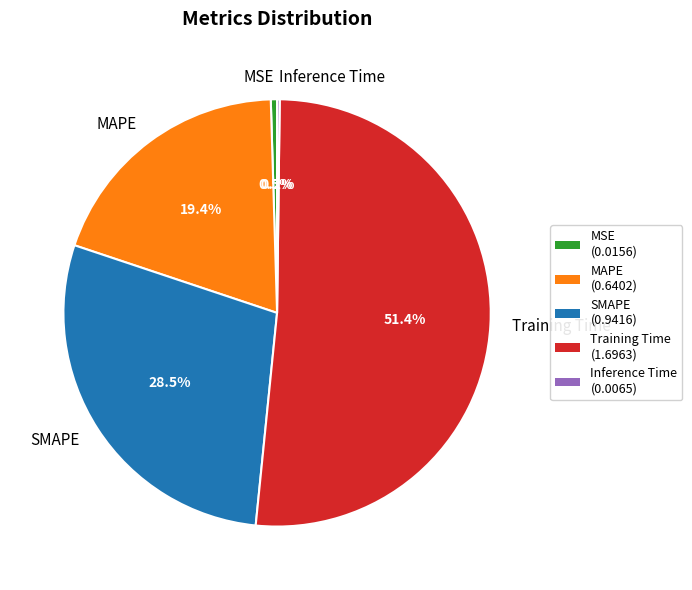

Which has a higher value, SMAPE or MAPE?

SMAPE